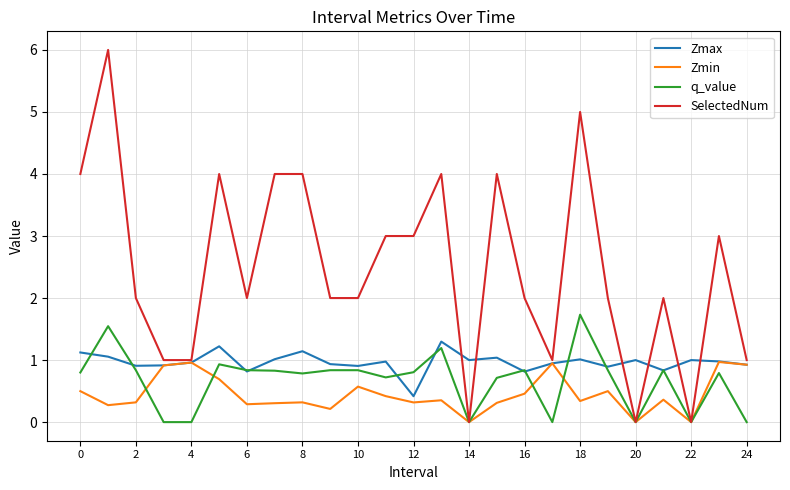

What is the minimum value for Zmax?

0.4